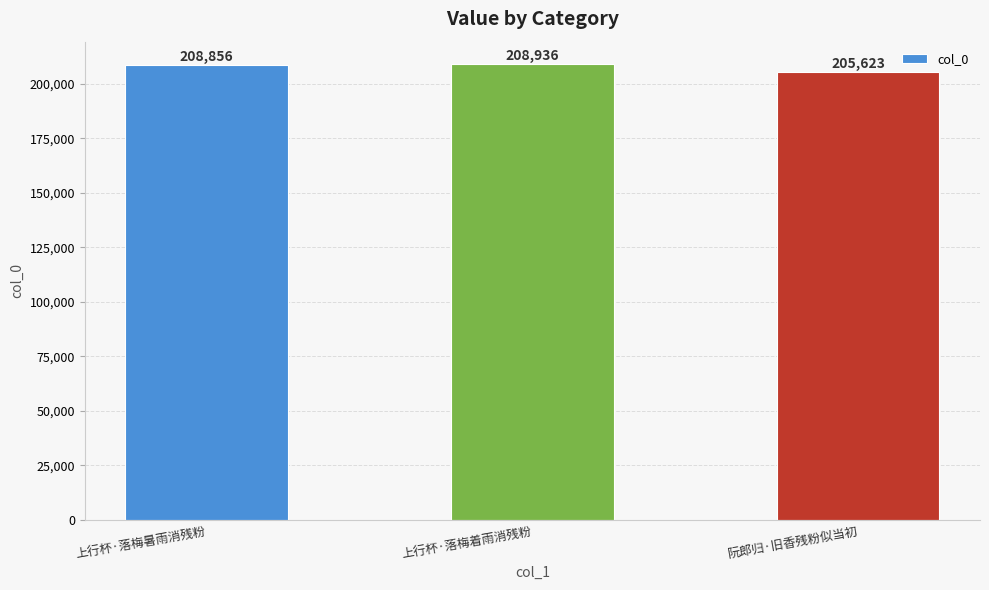

How many values are below 208856?

1